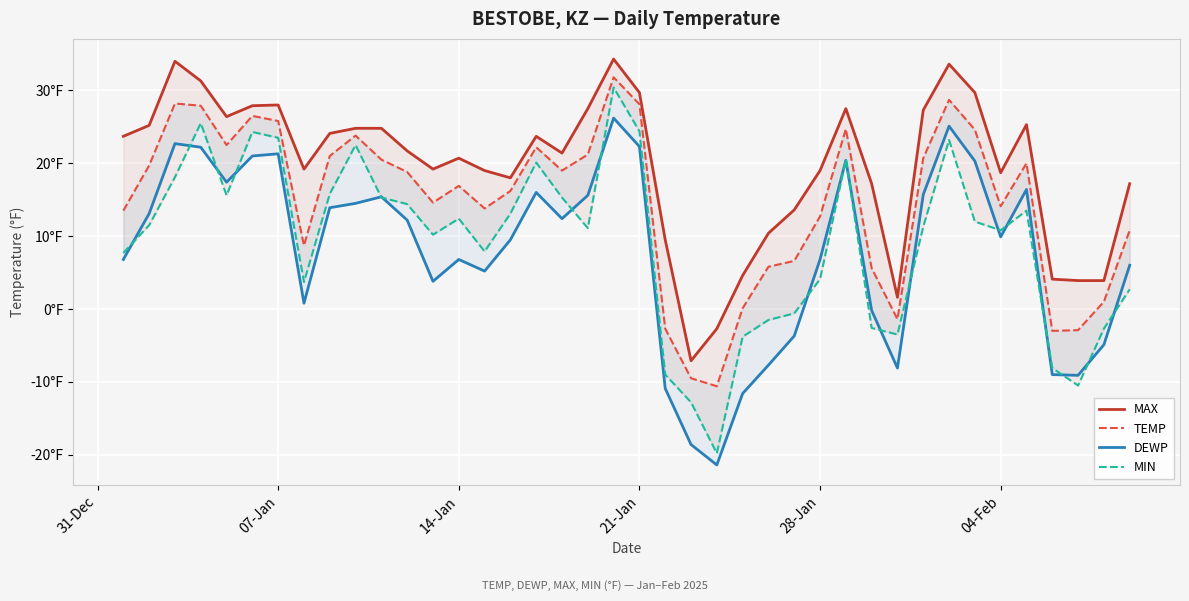

True or false: MIN and MAX intersect in this chart.

False